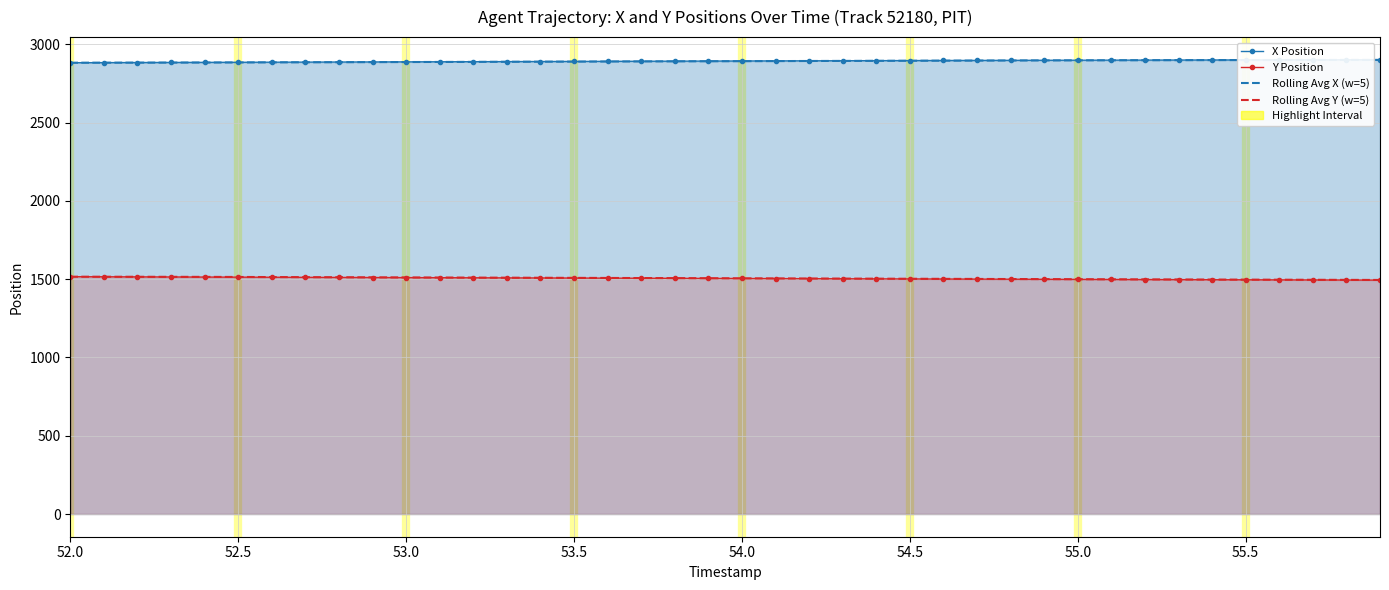

True or false: Y Position has more than 1 points higher than both neighbors.

False